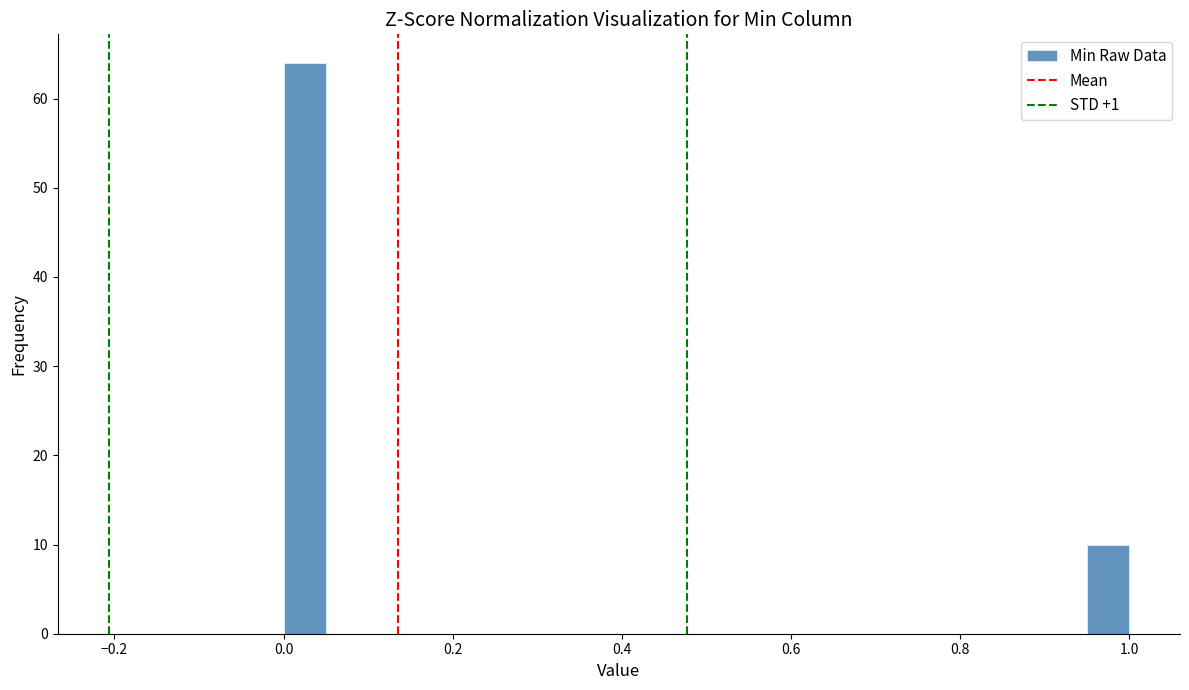

Around what value on the x-axis is the tallest bar? Give the approximate position of its centre, as read against the axis.

0.02